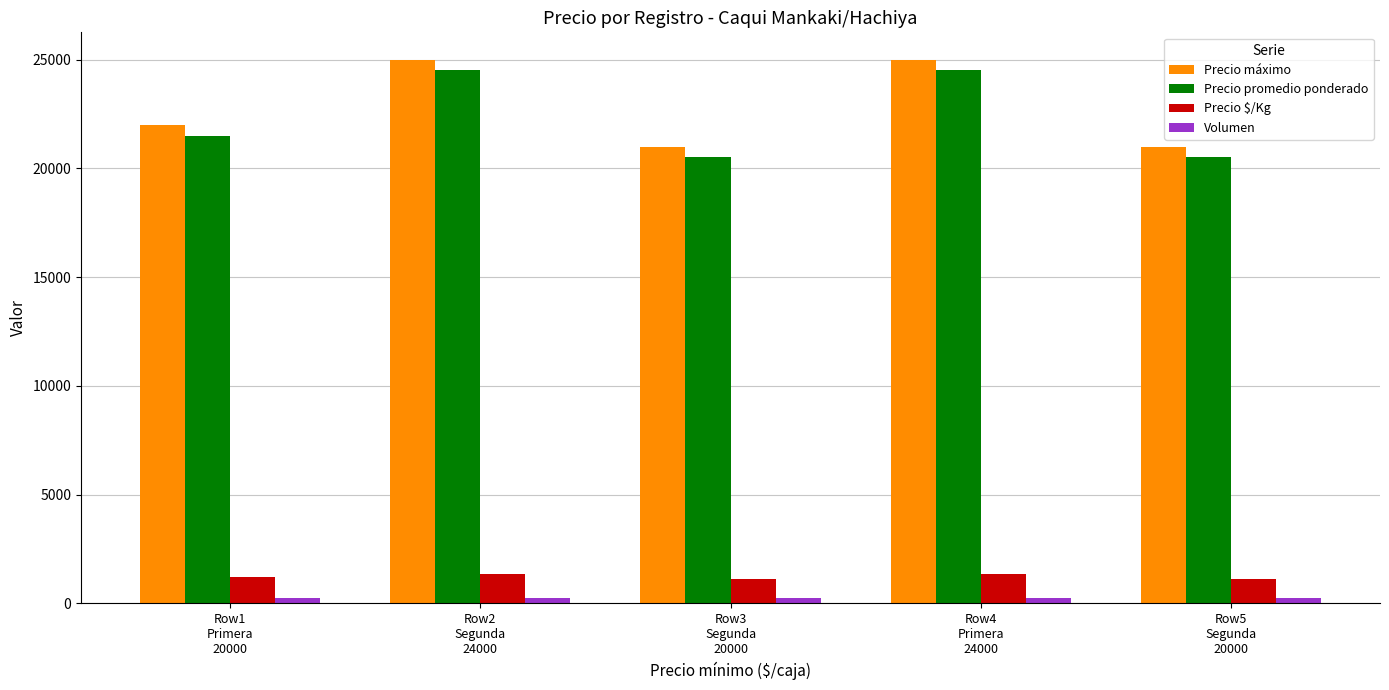

What is the difference between the Precio máximo values at Row3
Segunda
20000 and Row2
Segunda
24000?

4000